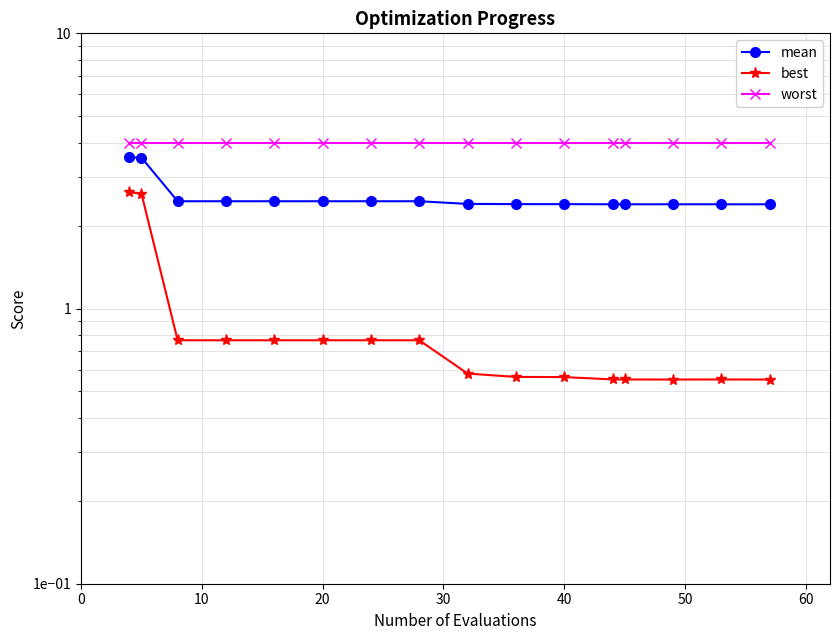

What is the difference between the maximum and minimum values in the best series?

2.1